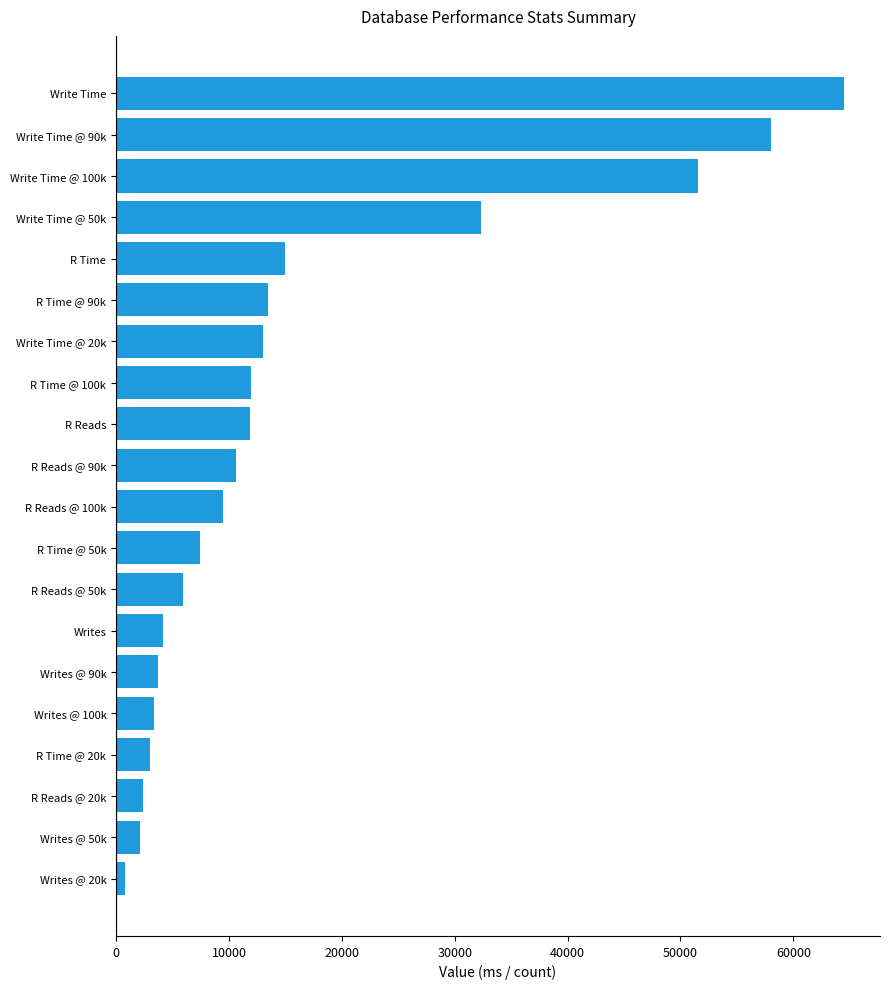

True or false: the data shows 4168 at Writes.

True